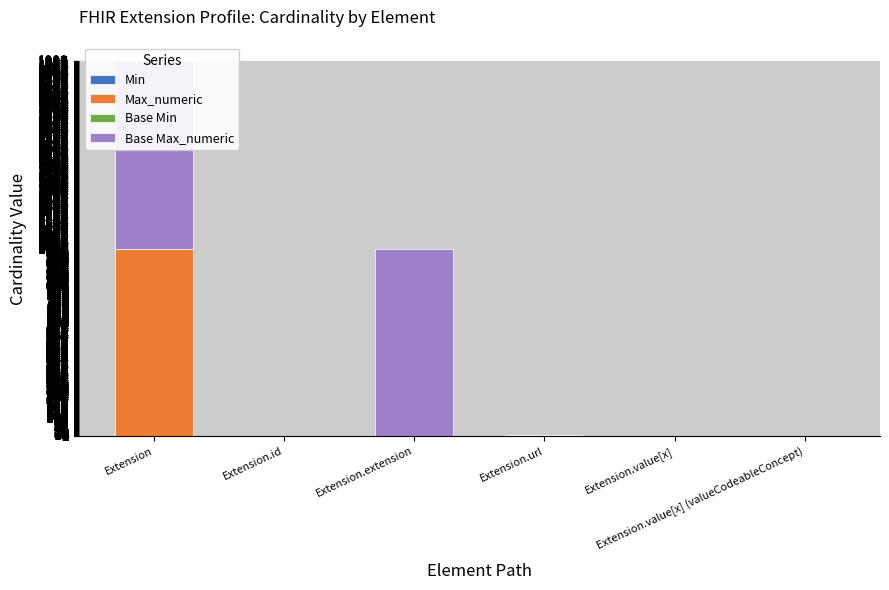

Reading left to right, what are all the values shown in this chart?

Min: 0	0	0	1	0	0
Max_numeric: 999	1	0	1	1	1
Base Min: 0	0	0	1	0	0
Base Max_numeric: 999	1	999	1	1	1